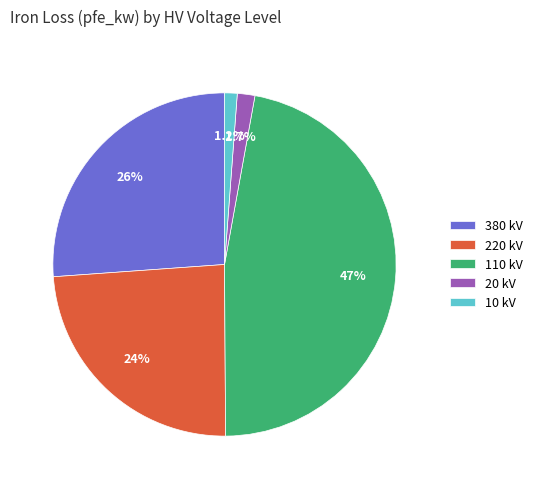

How many segments does this pie chart have?

5